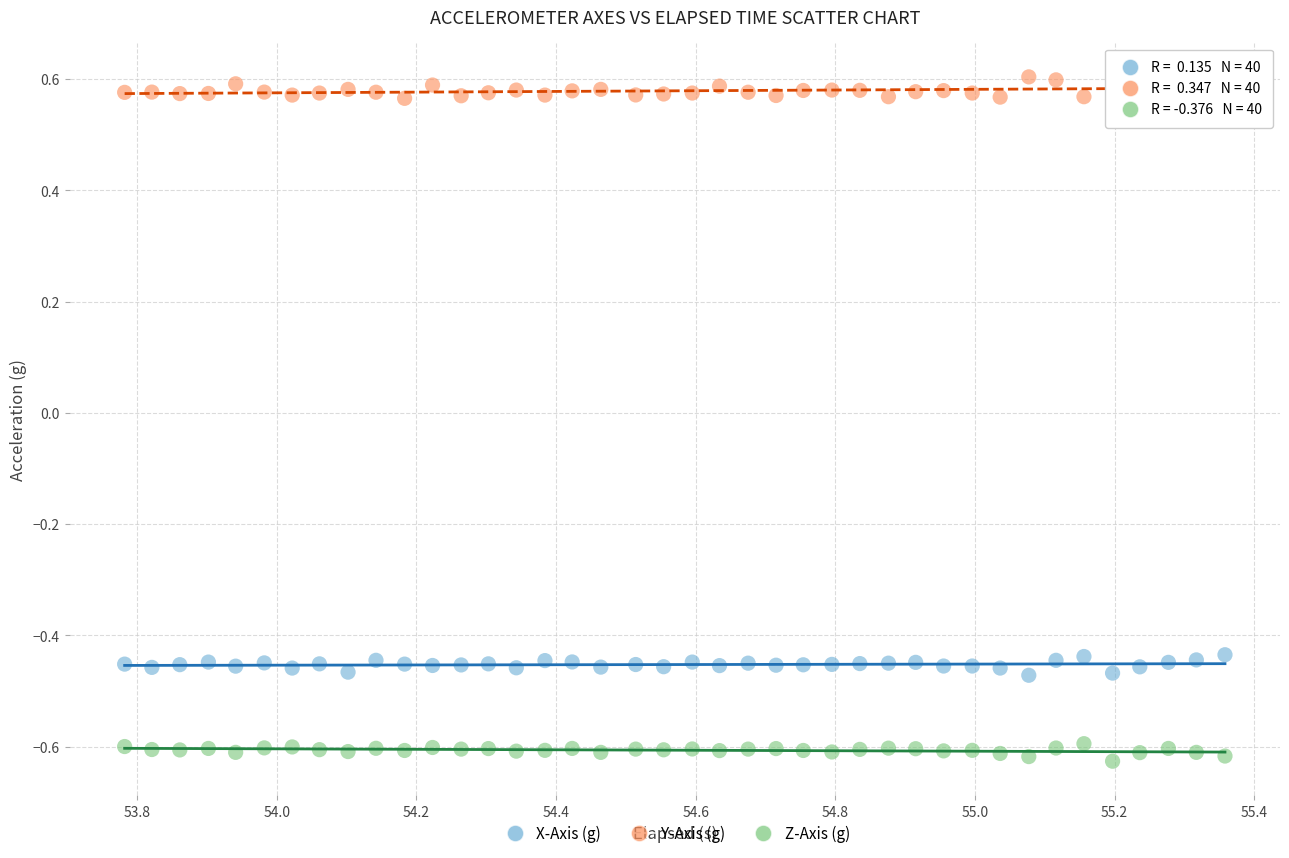

What is the X range (max minus min) for the scatter plot?

1.6